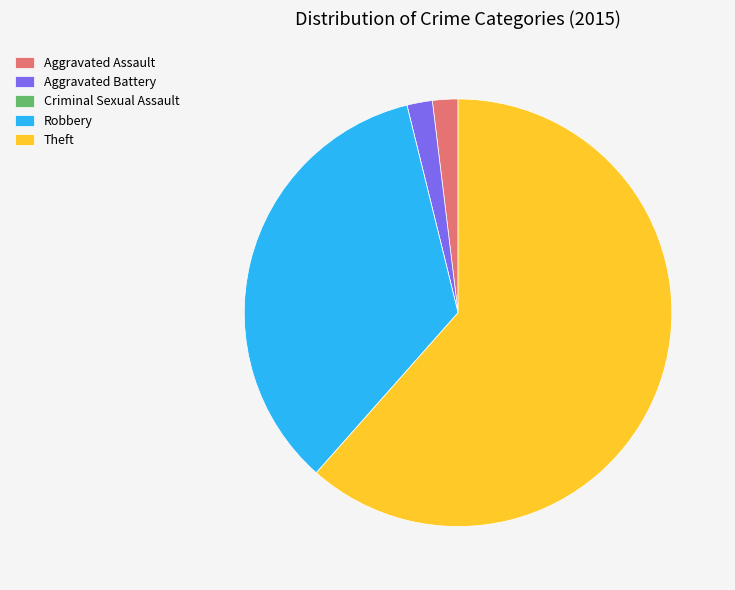

Combined, do Robbery and Theft account for over 50%?

Yes